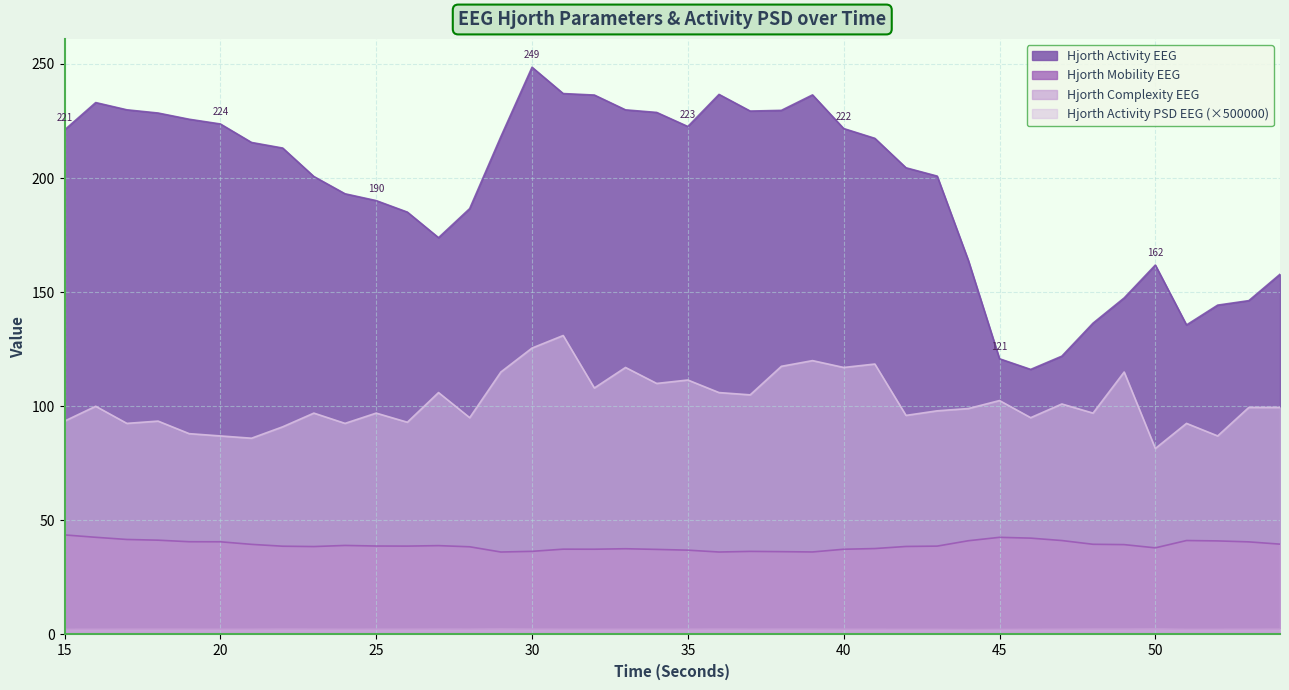

The hjorthMobility_EEG series shows 37.4 at 32. True or false?

True